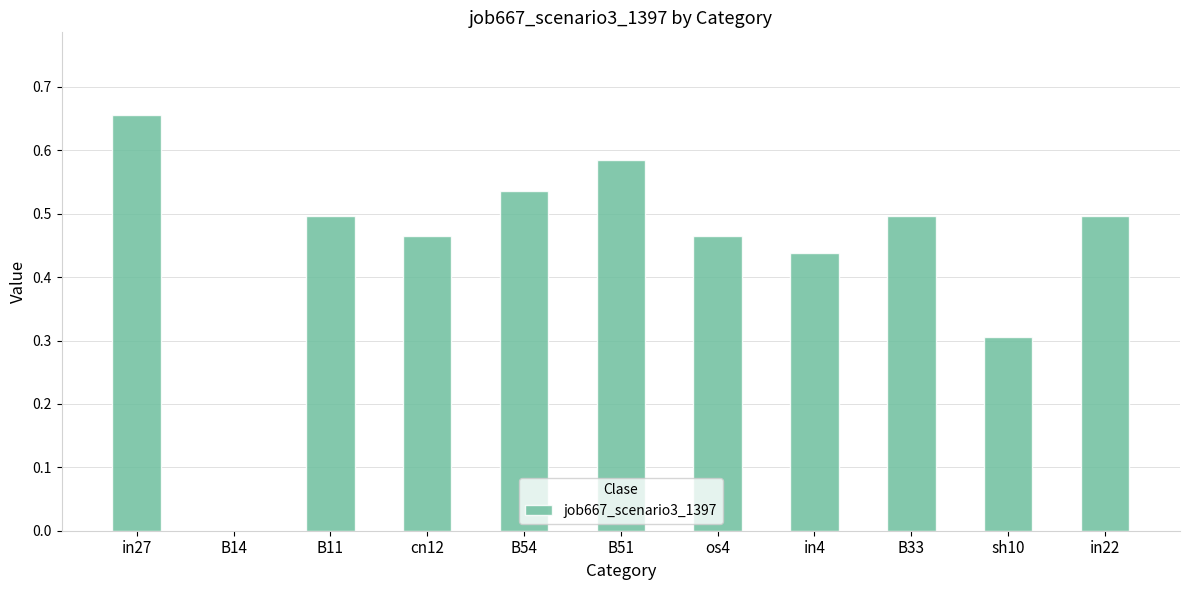

Which label corresponds to the largest value in the chart?

in27